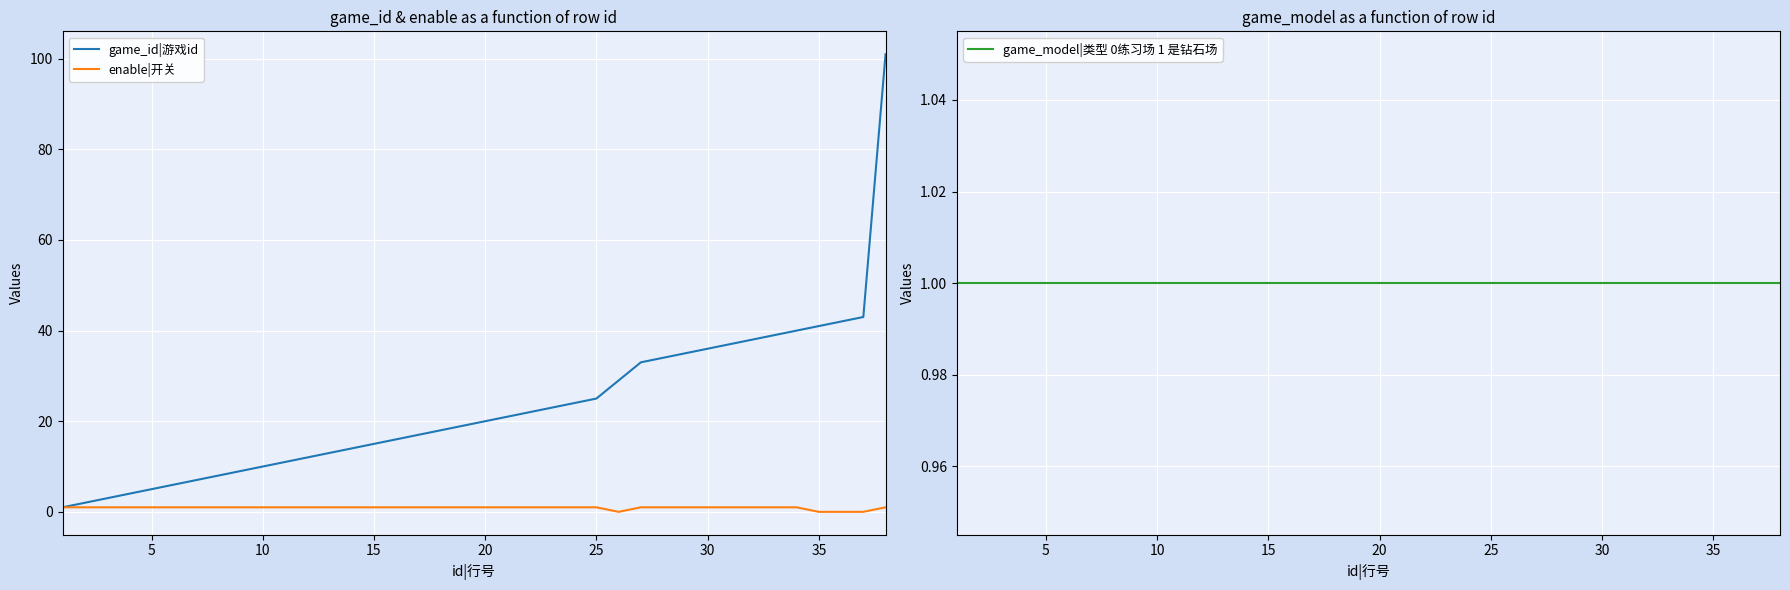

Which series has the largest range (max minus min)?

game_id|游戏id